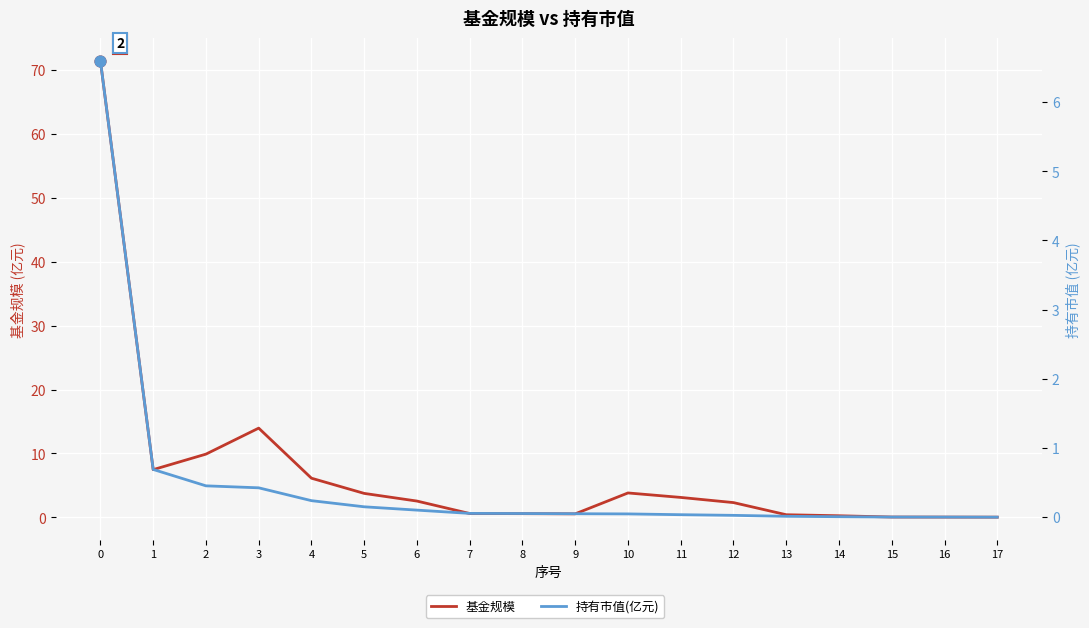

Which series has the largest Y range (max minus min)?

基金规模